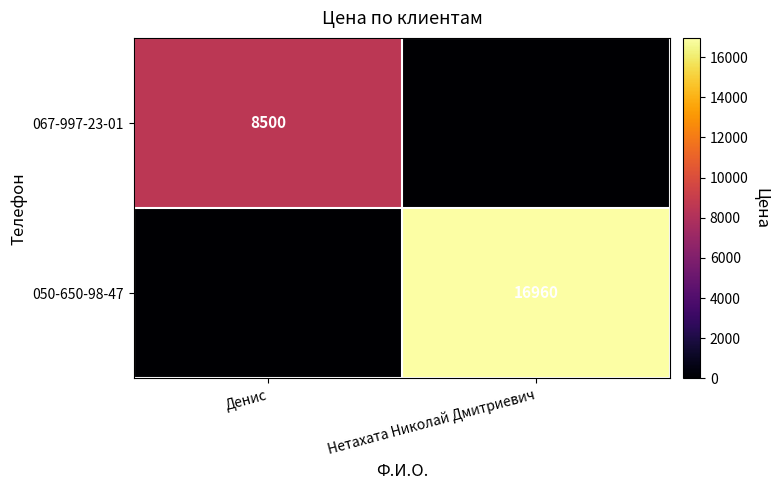

How many categories are shown in the chart?

2